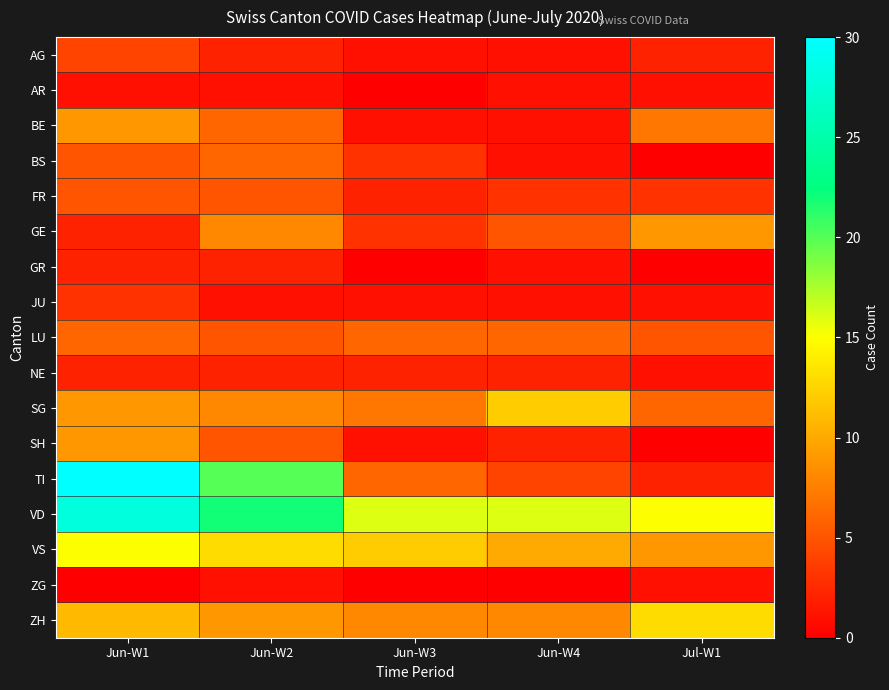

At which category does the chart reach its minimum across all series?

Jun-W3